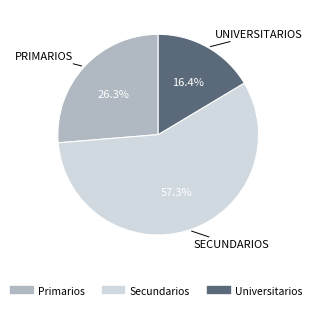

Rank the categories by value from lowest to highest.

Universitarios, Primarios, Secundarios